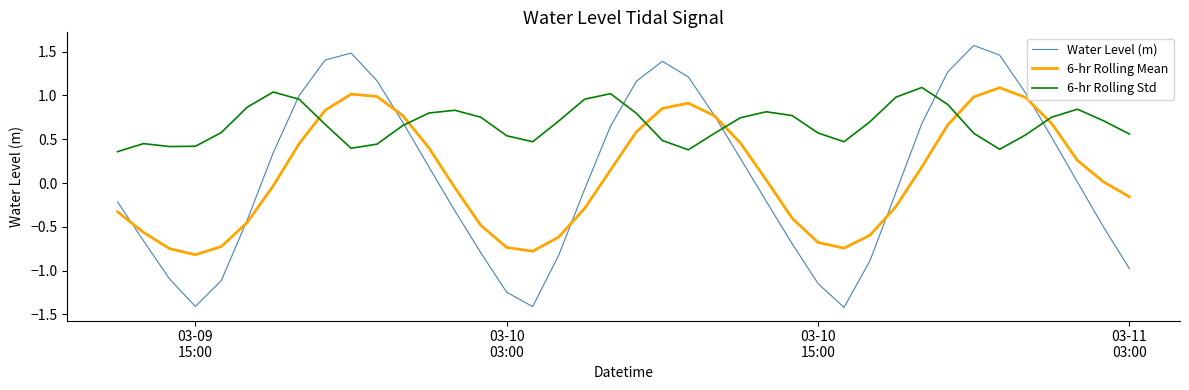

Which series has the largest total across all categories?

6-hr Rolling Std